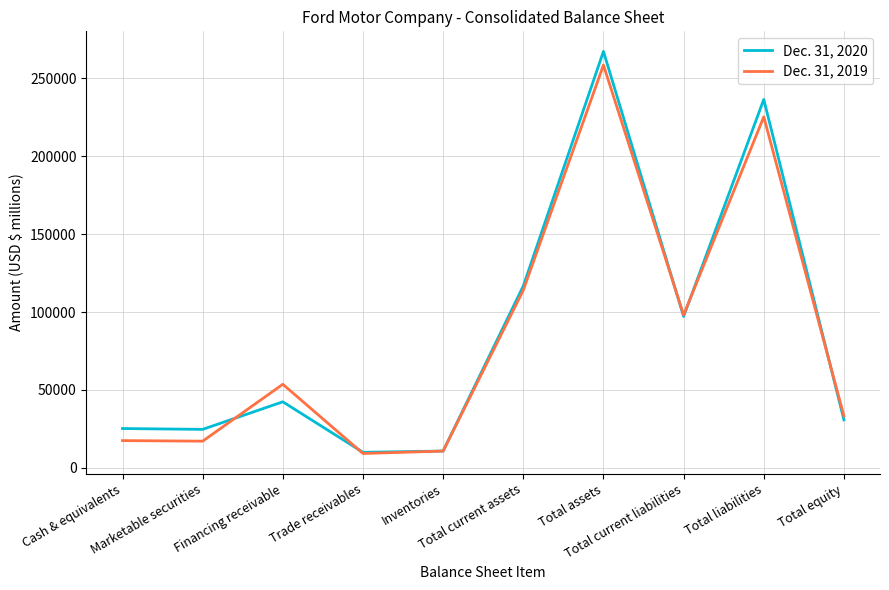

Does the chart display data point markers on the line(s)?

No